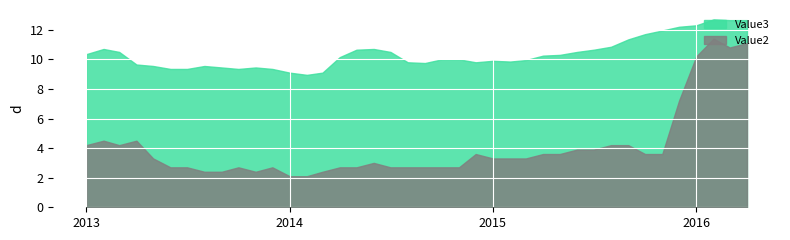

How many lines are shown in the chart?

2